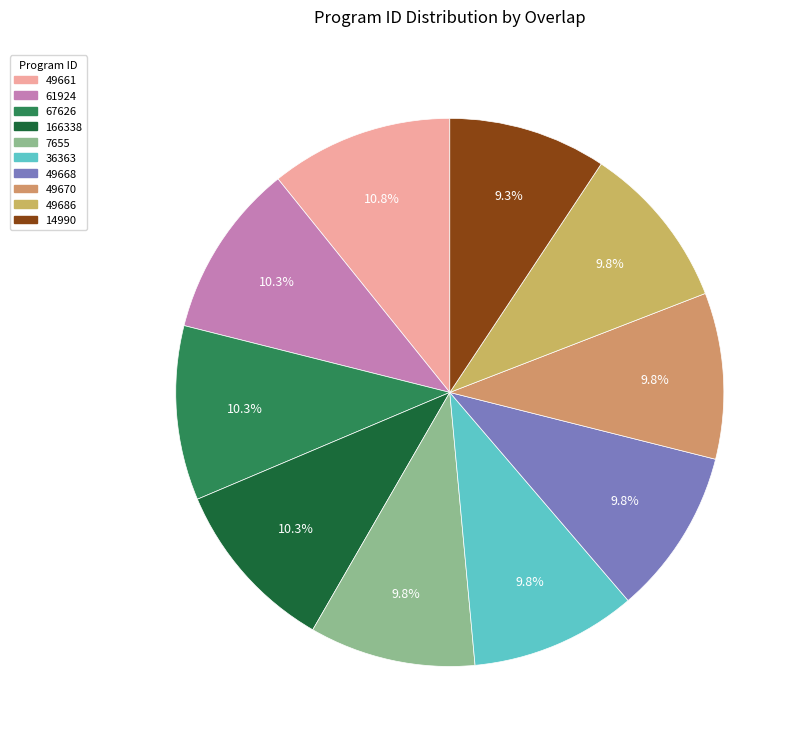

To the nearest percent, what is the combined percentage of 49668 and 61924?

20%